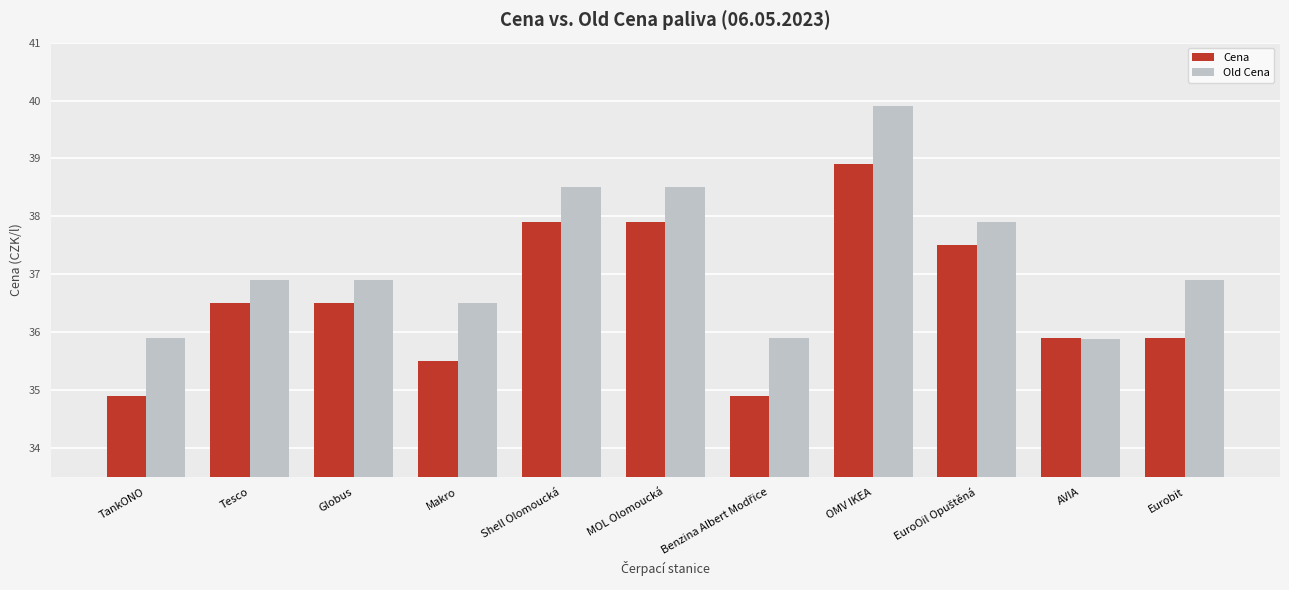

How many bars are there in total?

22